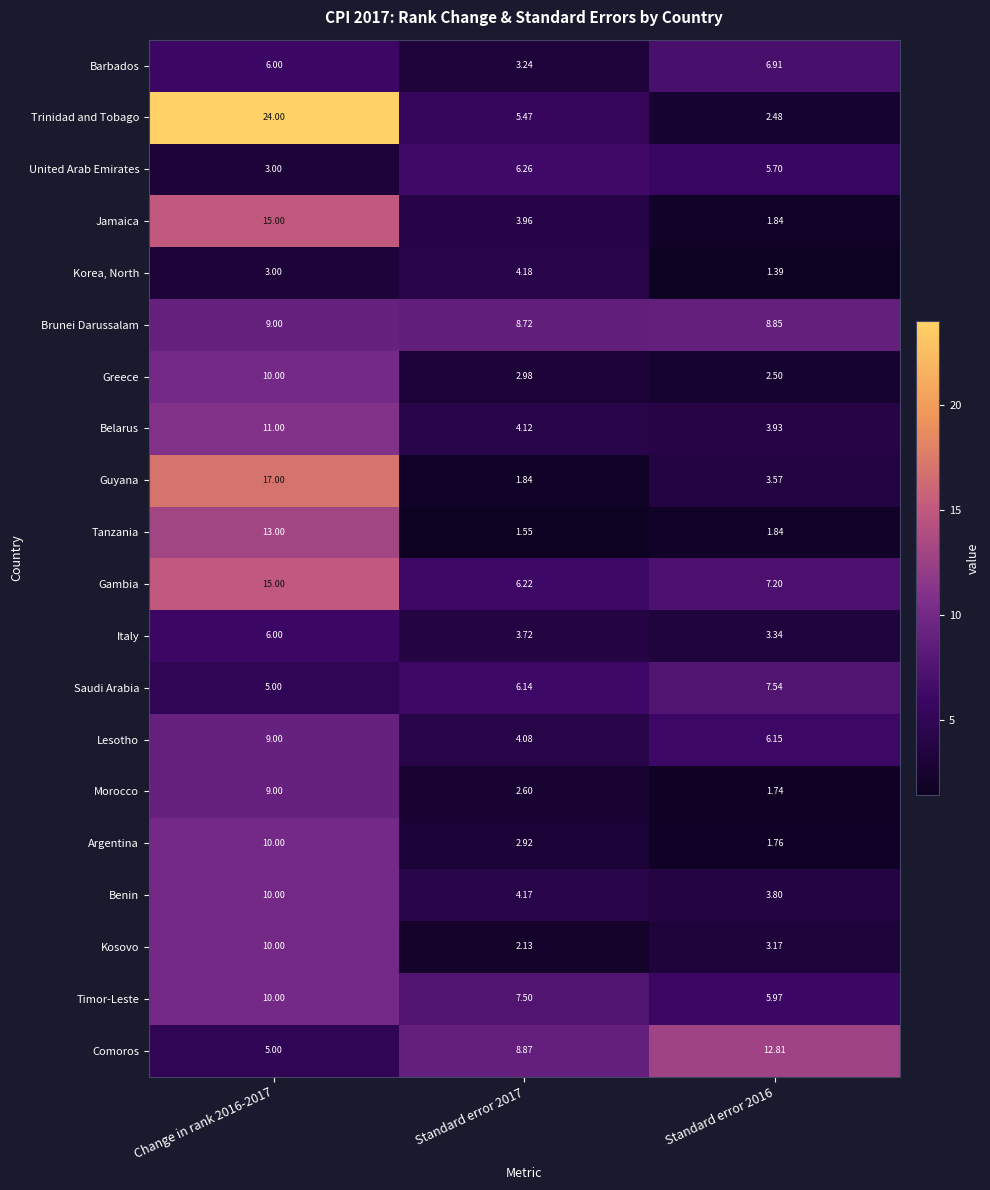

Which series has the largest range (max minus min)?

Trinidad and Tobago